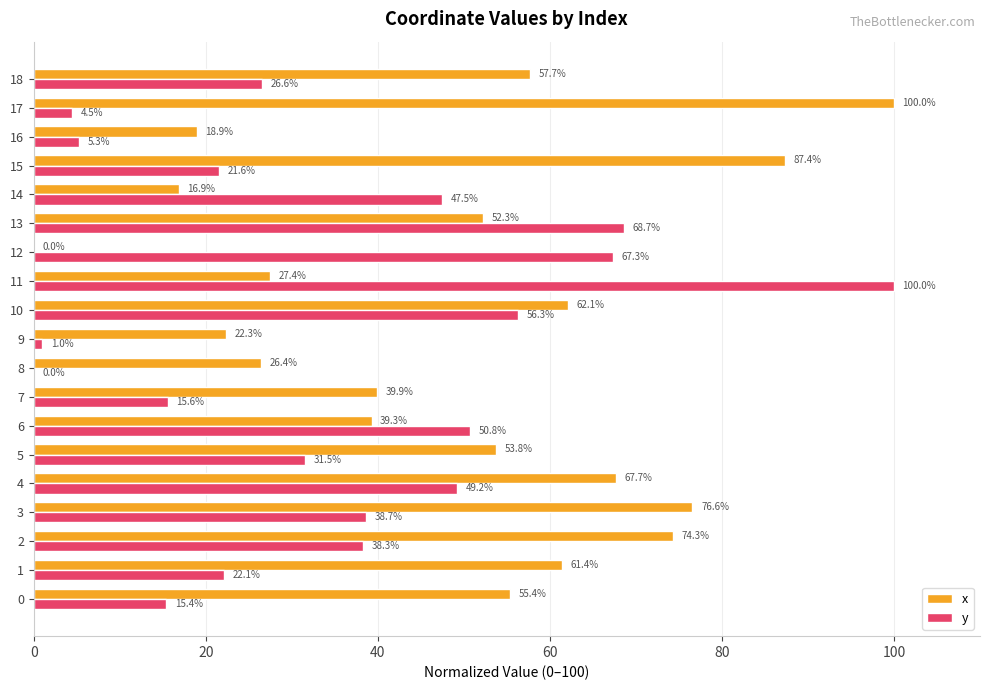

What is the sum of the y values at 16 and 1?

27.4